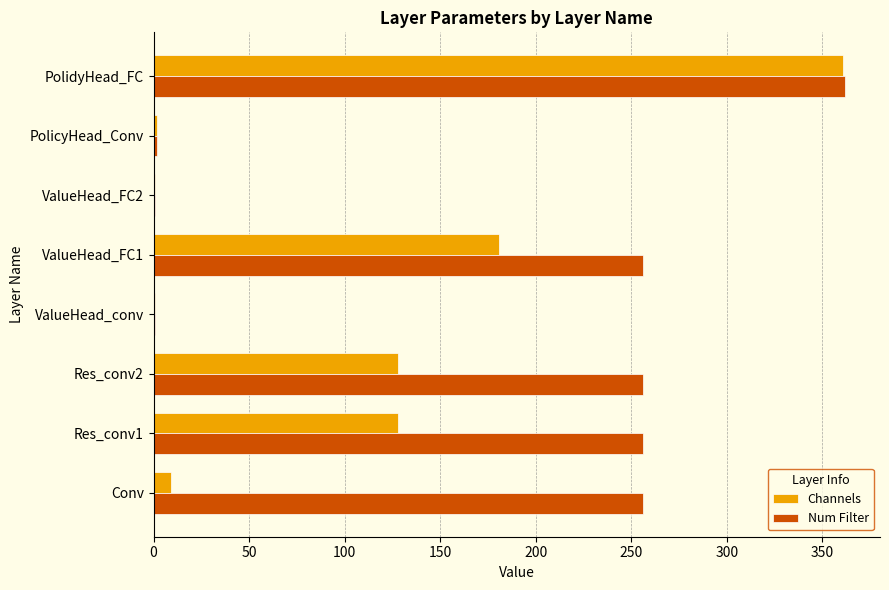

What is the sum of all Num Filter values?

1390